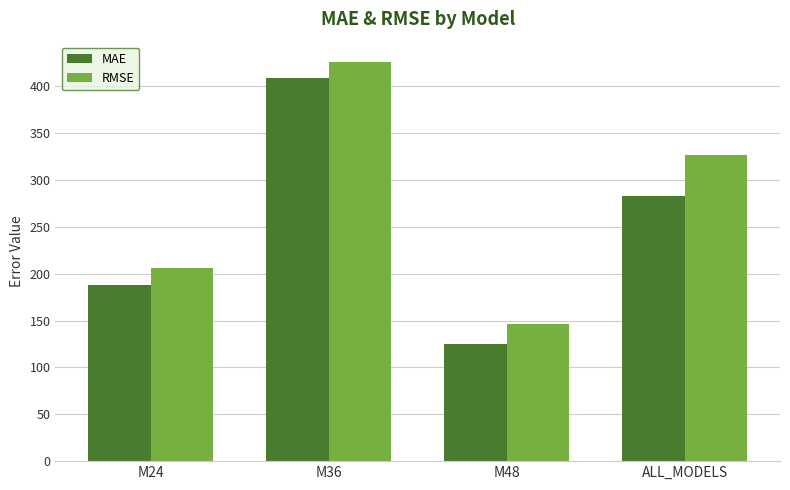

Are the bars grouped side by side (vs. stacked)?

Yes